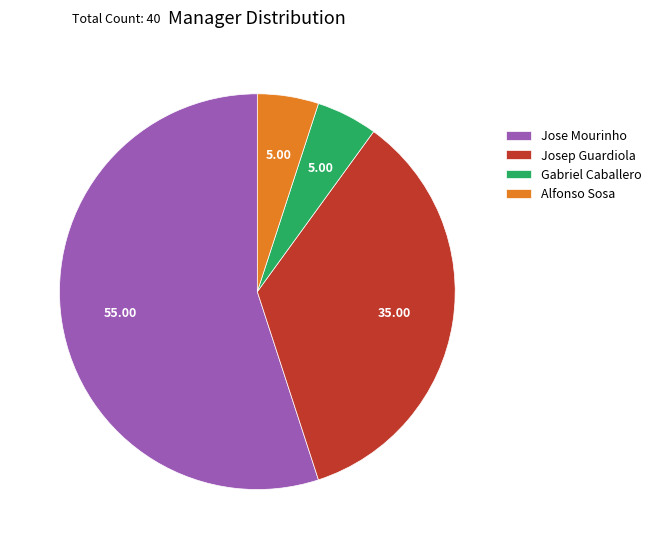

Do Alfonso Sosa and Gabriel Caballero together represent more than half of the pie?

No